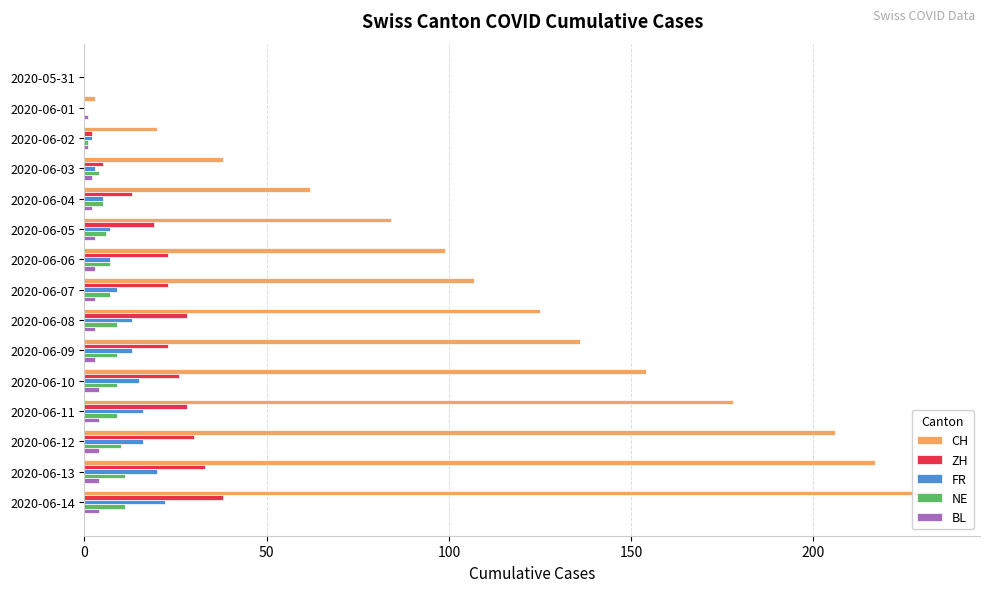

Rank the series by their maximum value, from lowest to highest.

BL, NE, FR, ZH, CH